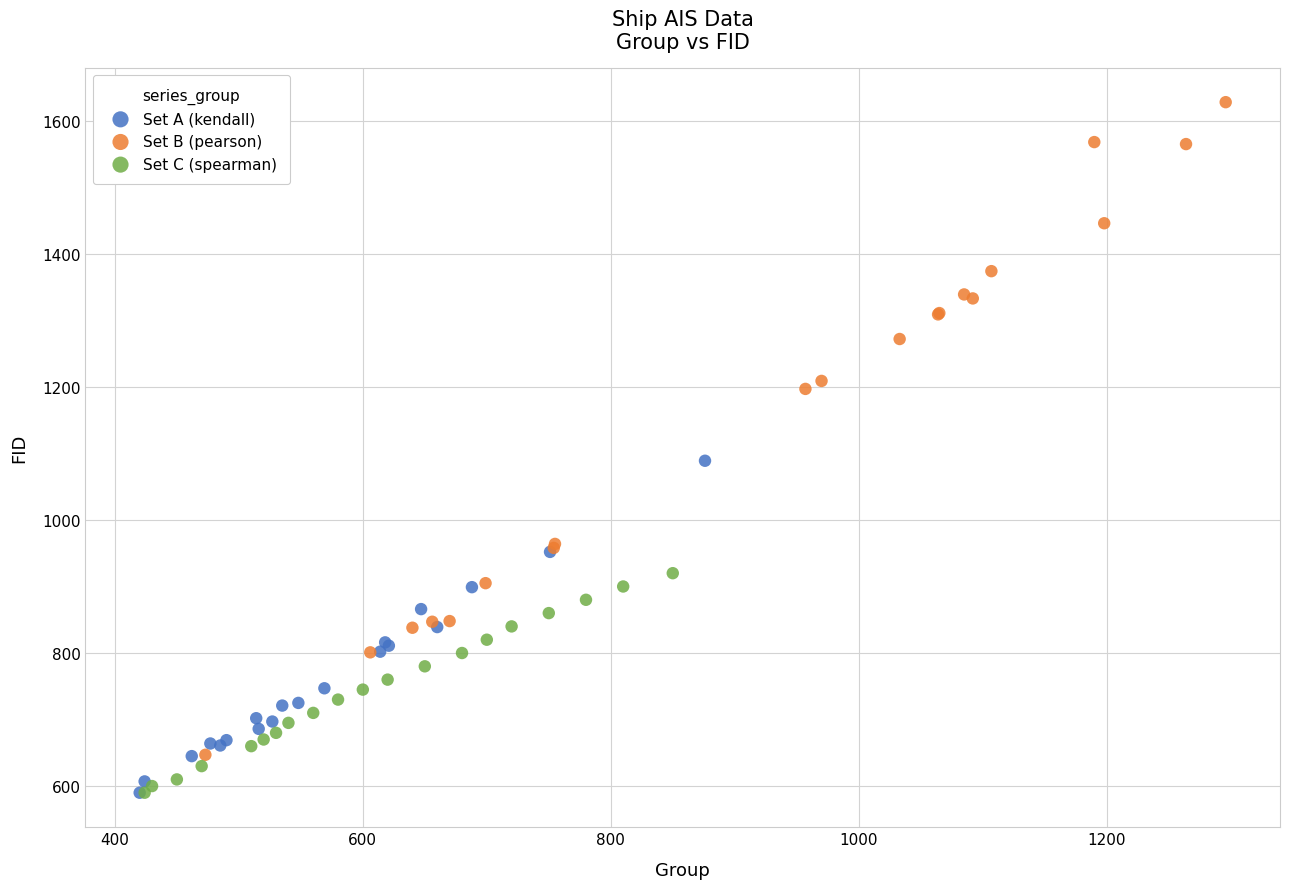

What are all the series names shown in the legend?

Set A (kendall), Set B (pearson), Set C (spearman)